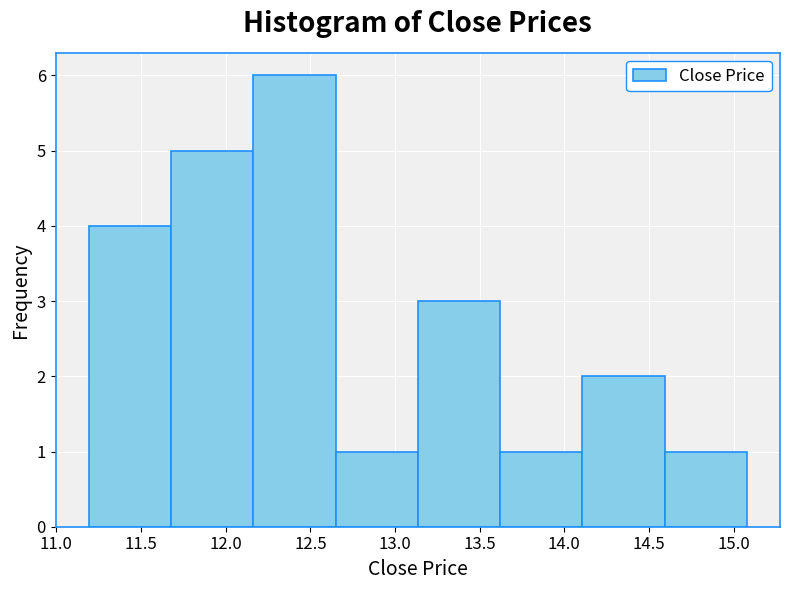

Reading left to right, transcribe this chart: for each bar, give the range it covers on the x-axis and its height. Neither the bar edges nor the heights are printed on the chart, so give them approximately, as read against the axes.

11.20 to 11.70: 4
11.70 to 12.15: 5
12.15 to 12.65: 6
12.65 to 13.15: 1
13.15 to 13.60: 3
13.60 to 14.10: 1
14.10 to 14.60: 2
14.60 to 15.10: 1